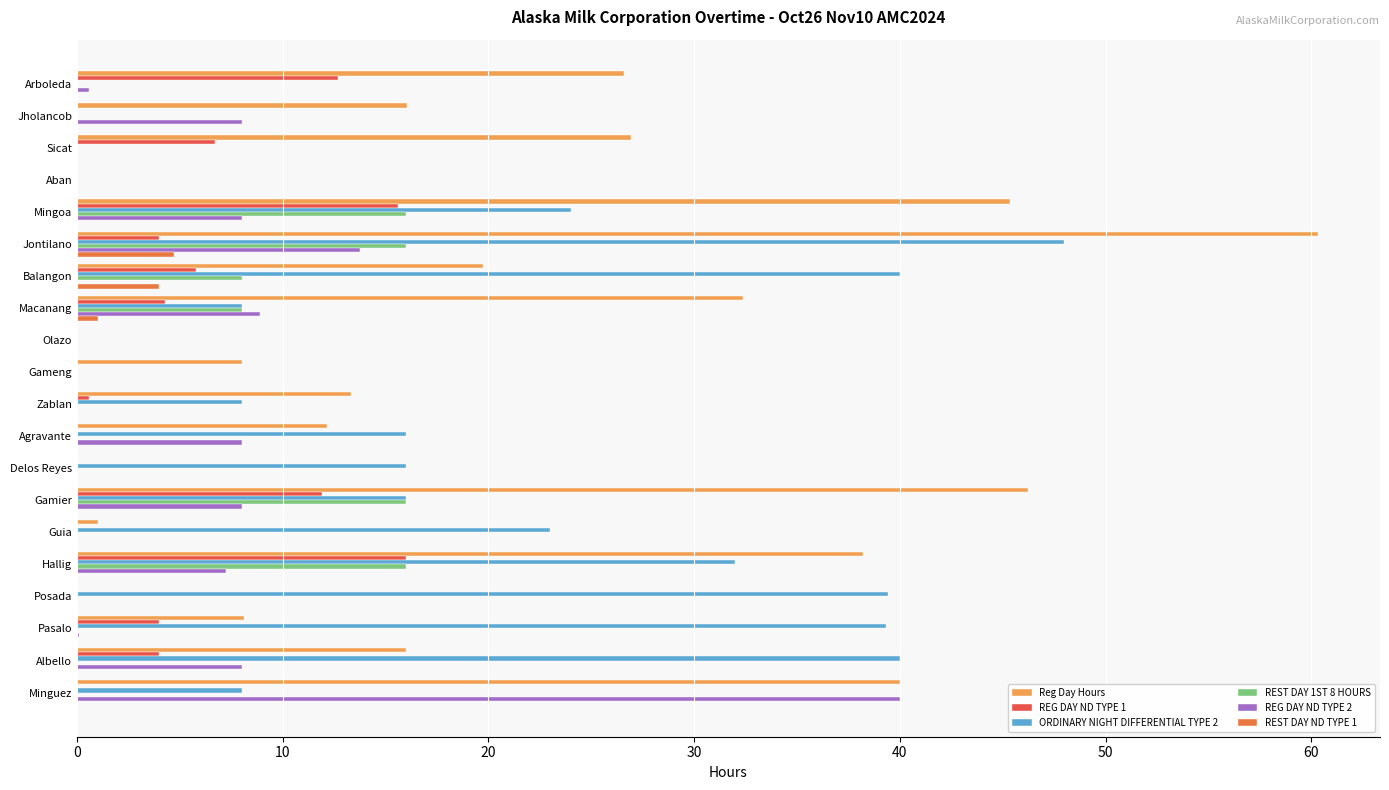

How many distinct data groups are displayed?

6